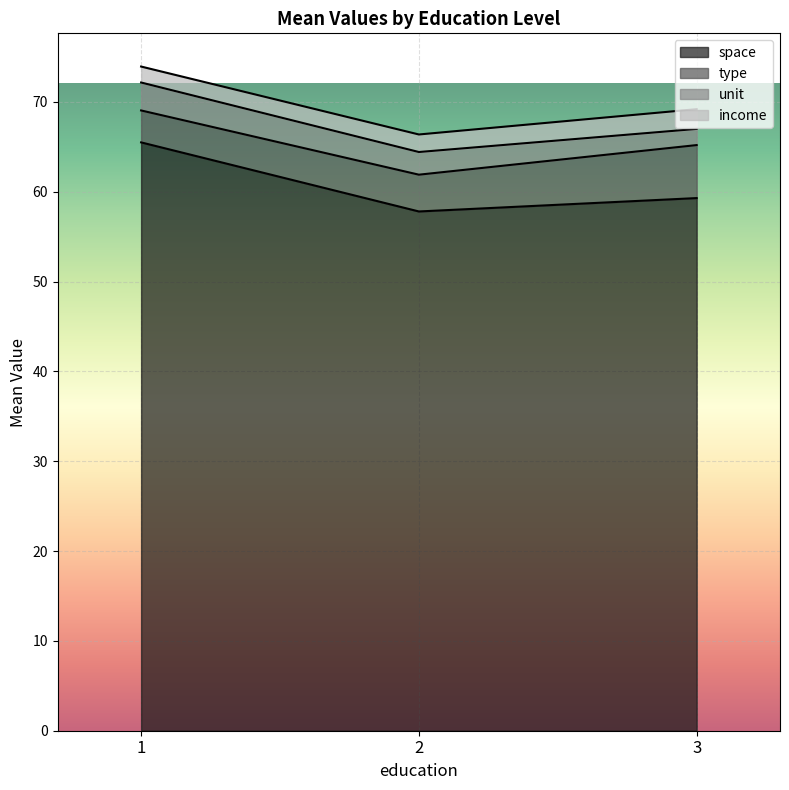

What is the minimum value for space?

57.8